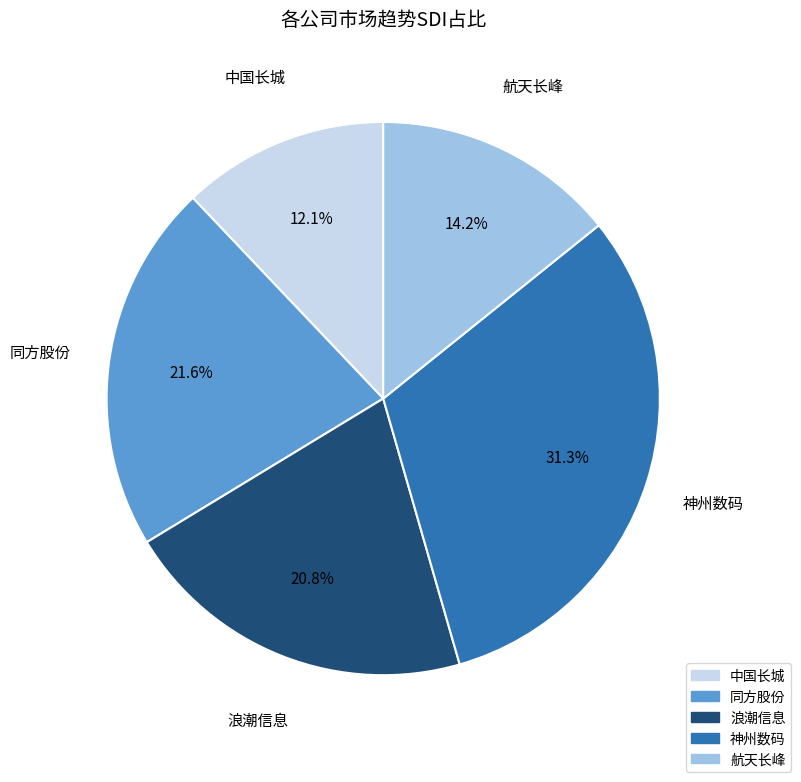

Is it true that 神州数码 is 46% of the pie?

False